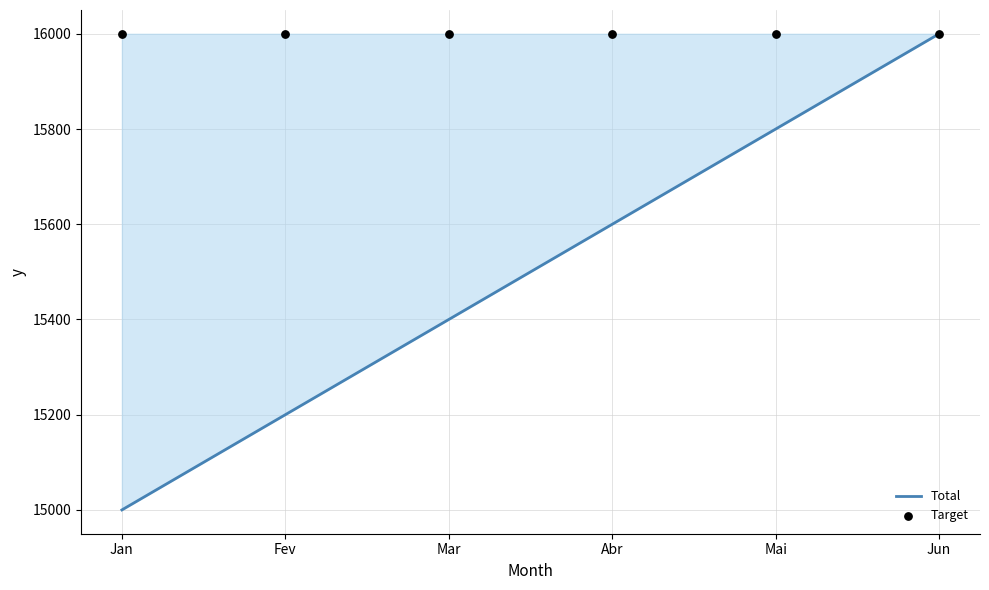

Is the value of Target at Abr greater than the value of Total at Abr?

Yes